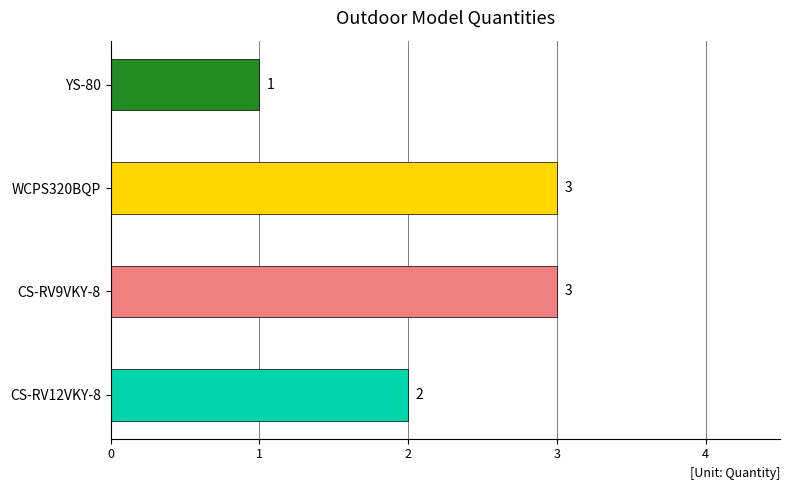

Reading top to bottom, transcribe all the data shown in this chart.

YS-80=1	WCPS320BQP=3	CS-RV9VKY-8=3	CS-RV12VKY-8=2